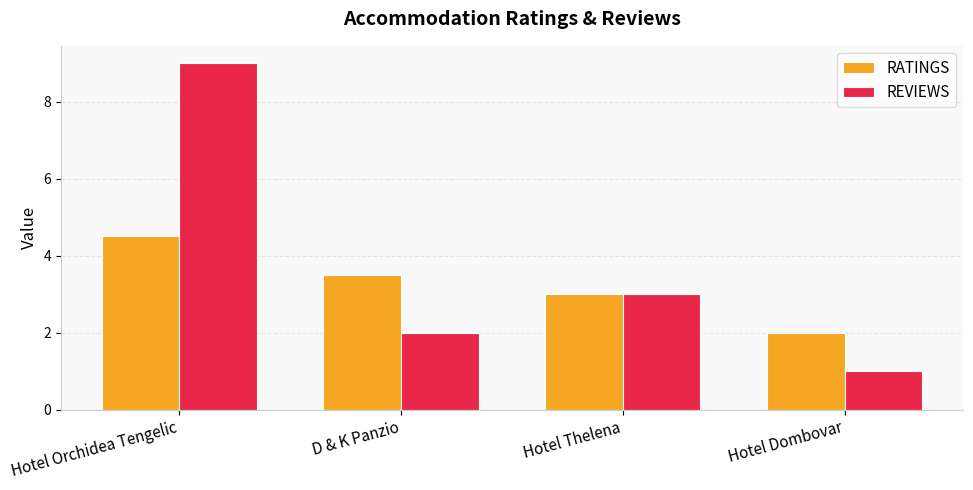

Reading left to right, what are all the values shown in this chart?

RATINGS: Hotel Orchidea Tengelic=4.5	D & K Panzio=3.5	Hotel Thelena=3.0	Hotel Dombovar=2.0
REVIEWS: Hotel Orchidea Tengelic=9.0	D & K Panzio=2.0	Hotel Thelena=3.0	Hotel Dombovar=1.0